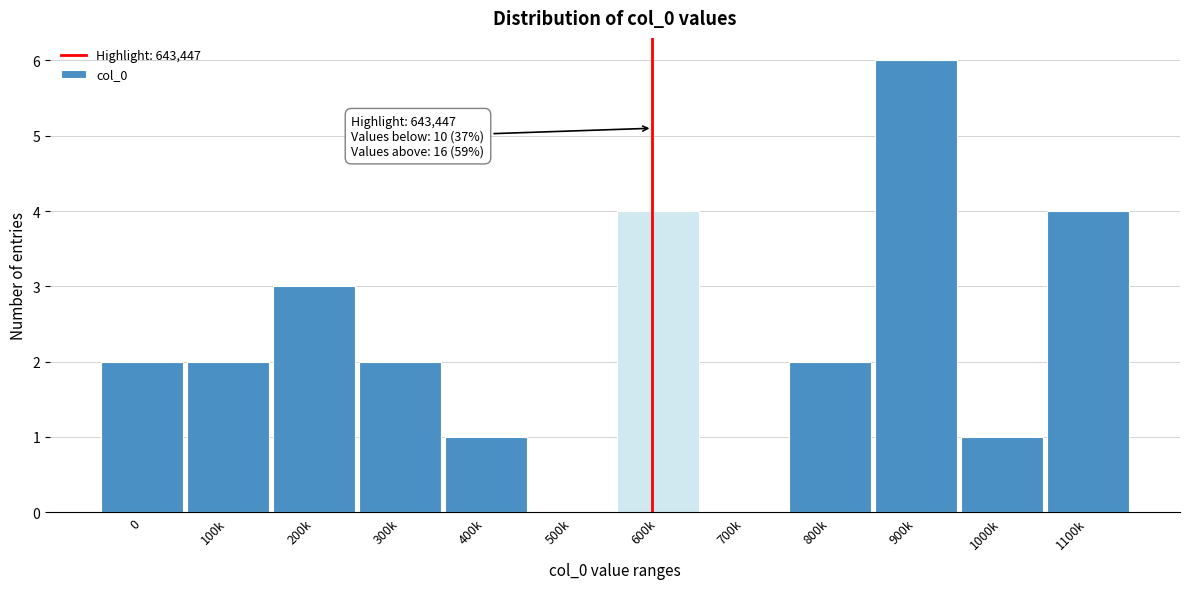

Reading left to right, transcribe all the data shown in this chart.

0=2	100k=2	200k=3	300k=2	400k=1	500k=0	600k=4	700k=0	800k=2	900k=6	1000k=1	1100k=4